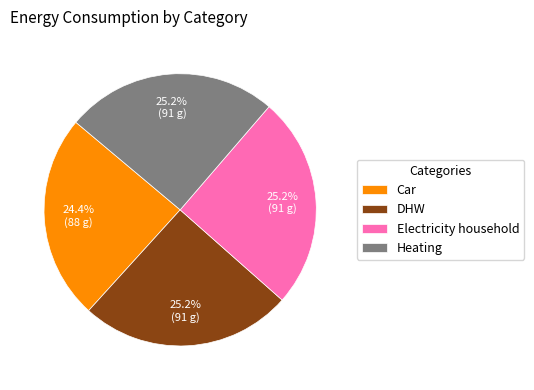

Which category has the smallest portion of the pie?

Car